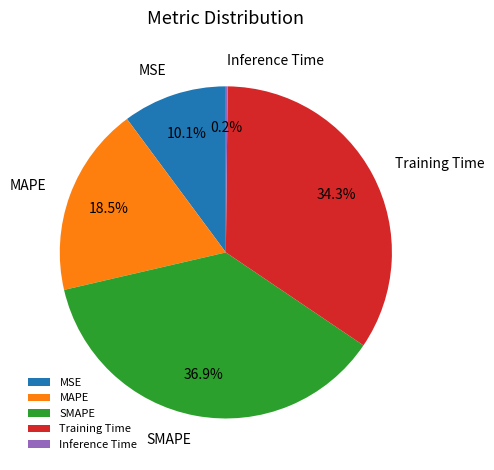

Which has a higher value, MSE or MAPE?

MAPE